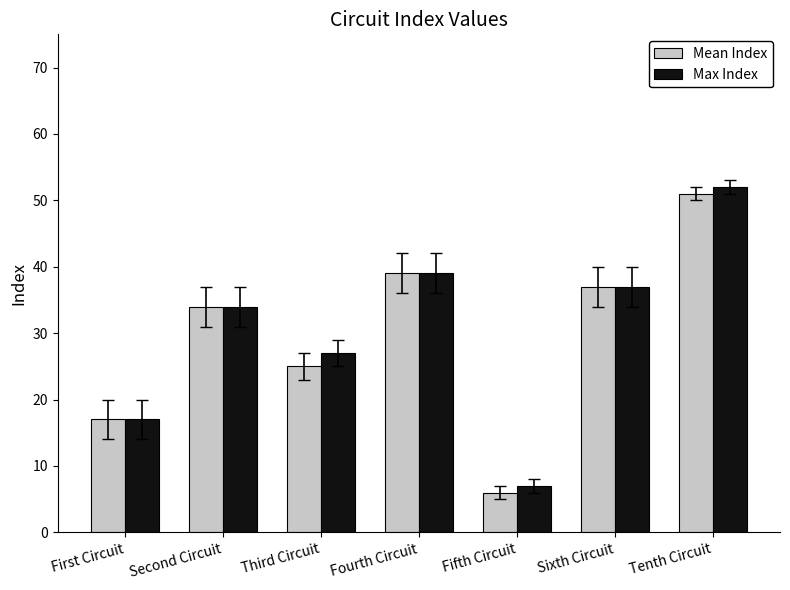

What is the minimum value shown in the chart?

6